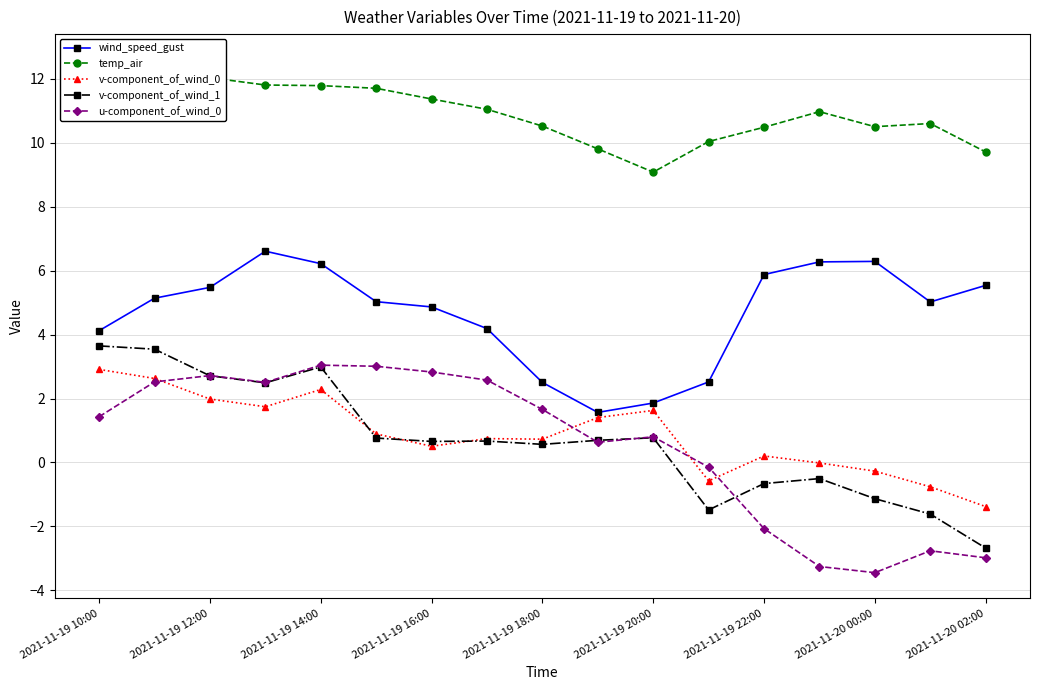

True or false: wind_speed_gust and v-component_of_wind_1 cross at least once.

False